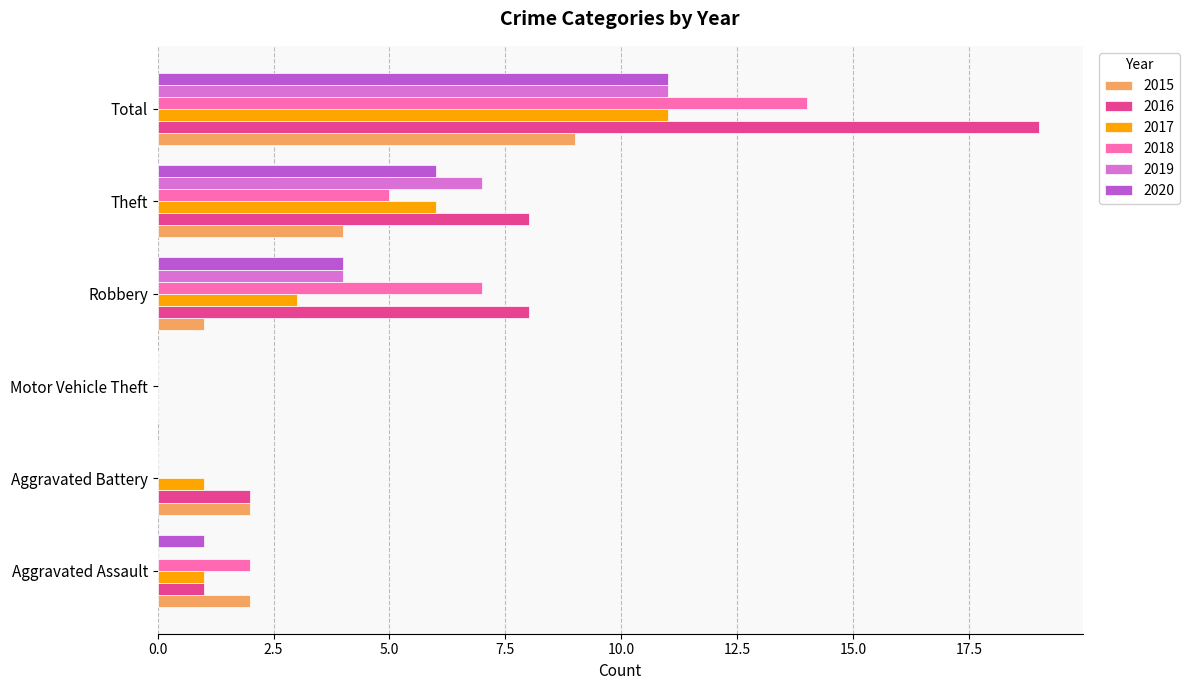

Is the value of 2016 at Aggravated Battery greater than the value of 2020 at Robbery?

No